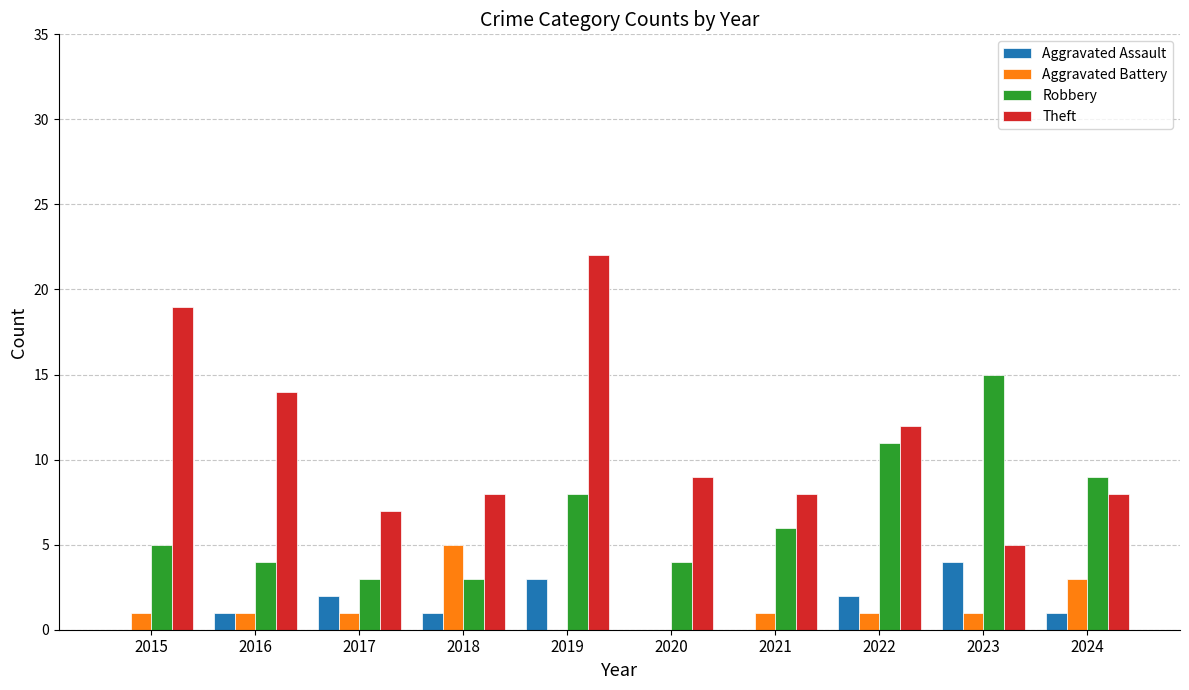

How many distinct data groups are displayed?

4